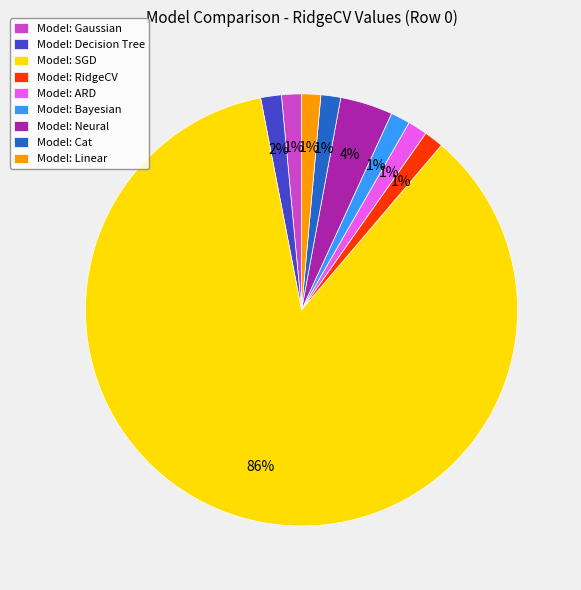

What percentage is the Model: RidgeCV slice, to the nearest percent?

1%